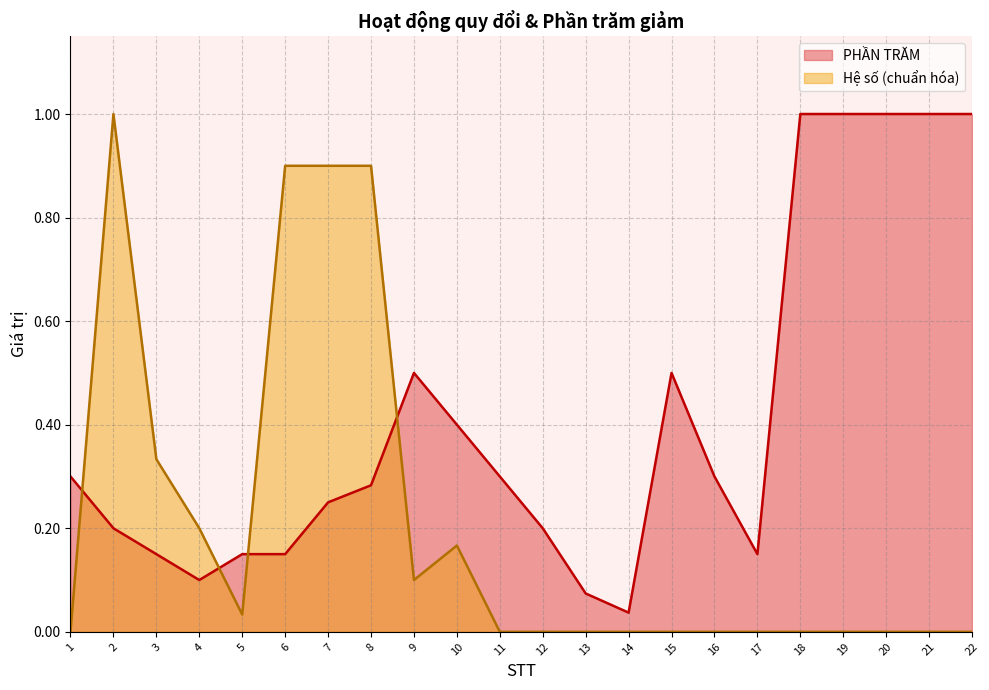

Rank the series by their maximum value, from highest to lowest.

PHẦN TRĂM, Hệ số